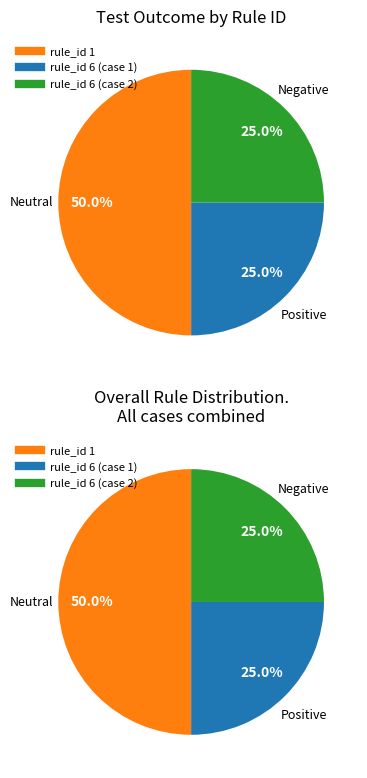

To the nearest percent, what is the difference between the largest and smallest slice percentages?

25%